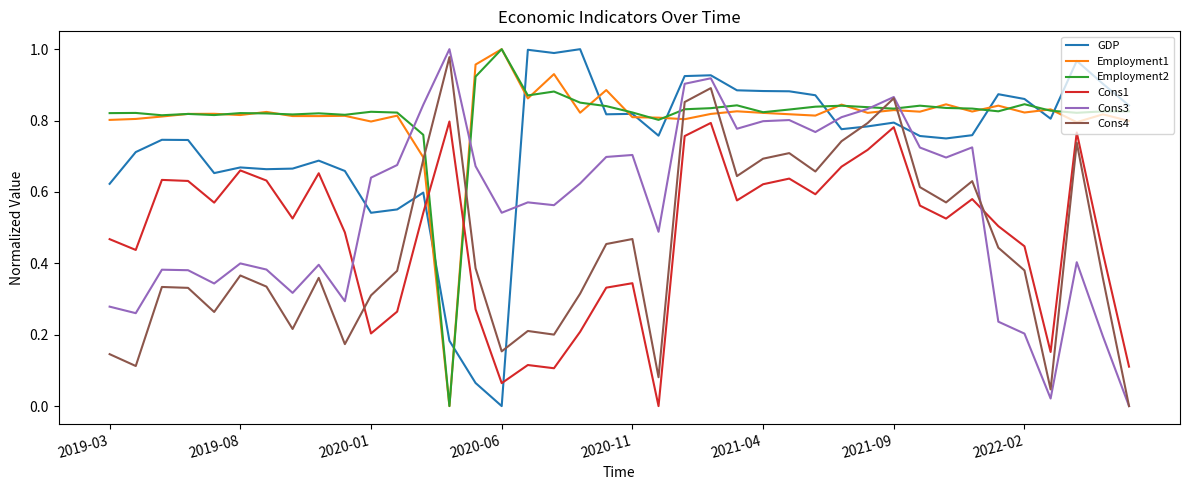

How many times do Cons4 and Employment2 cross each other?

6